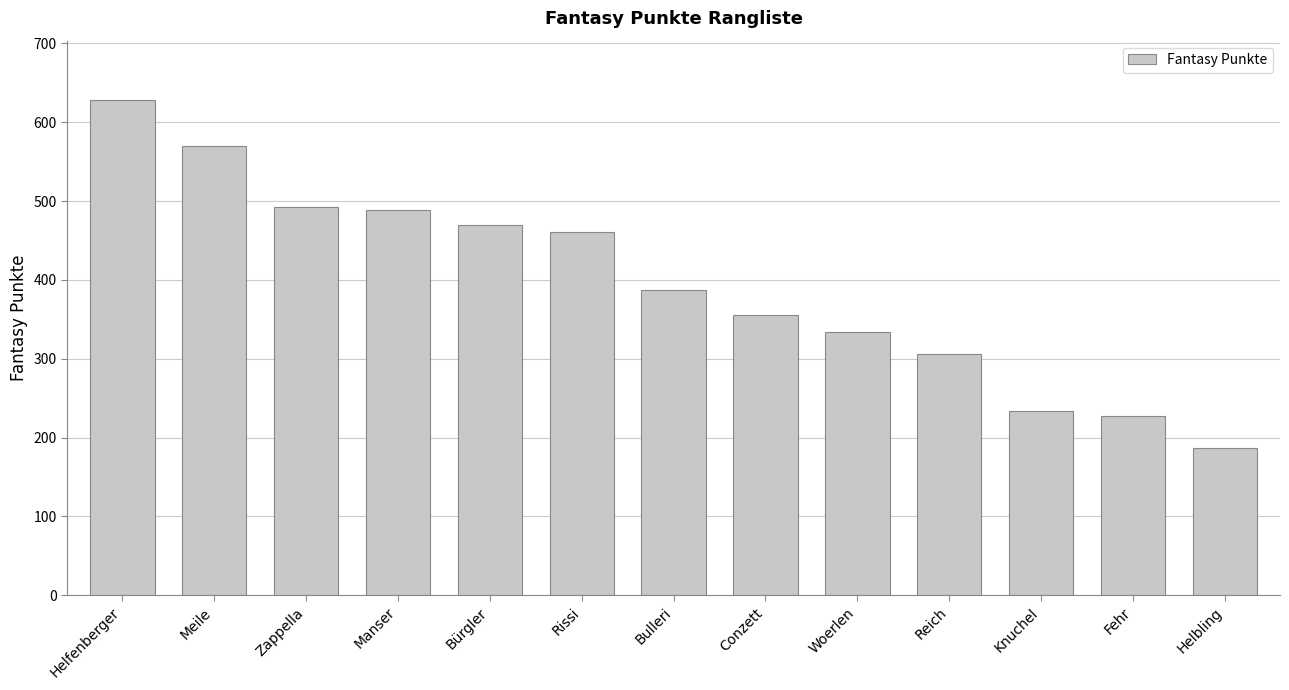

Which category has the lowest value across all series?

Helbling